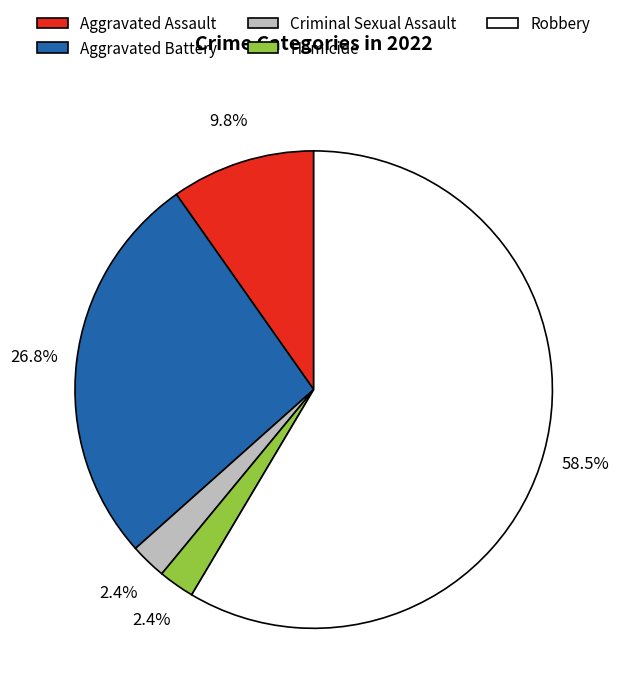

To the nearest percent, what is the difference between the largest and smallest slice percentages?

56%